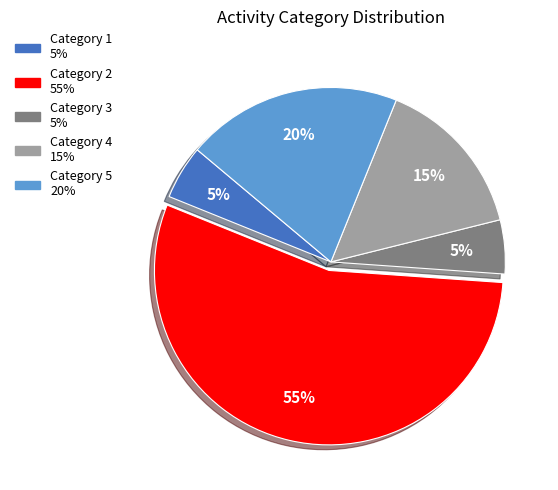

Does any single category account for the majority?

Yes